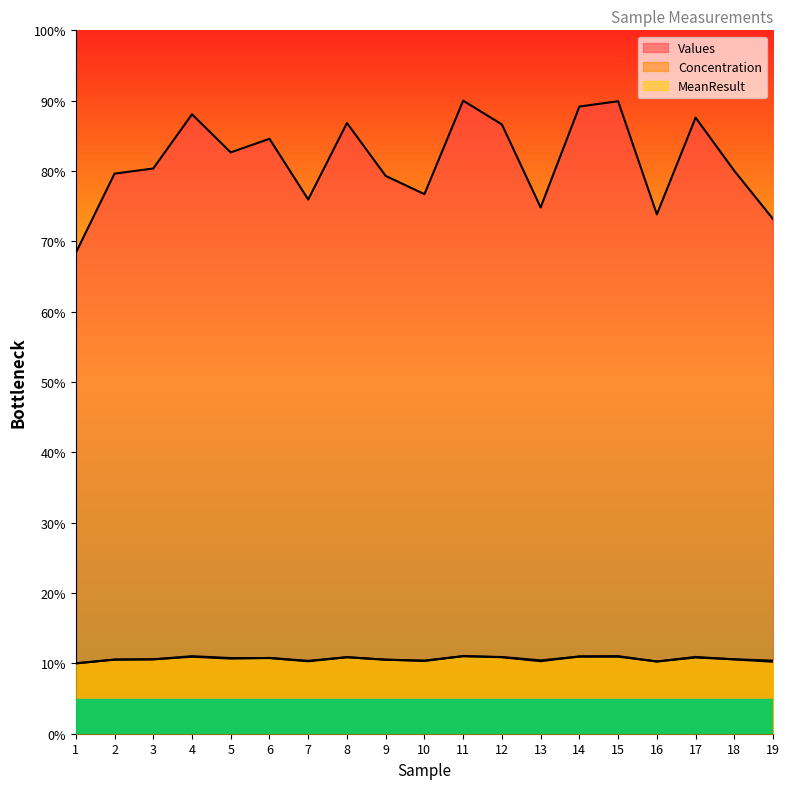

At which category does Concentration reach its first local valley?

5